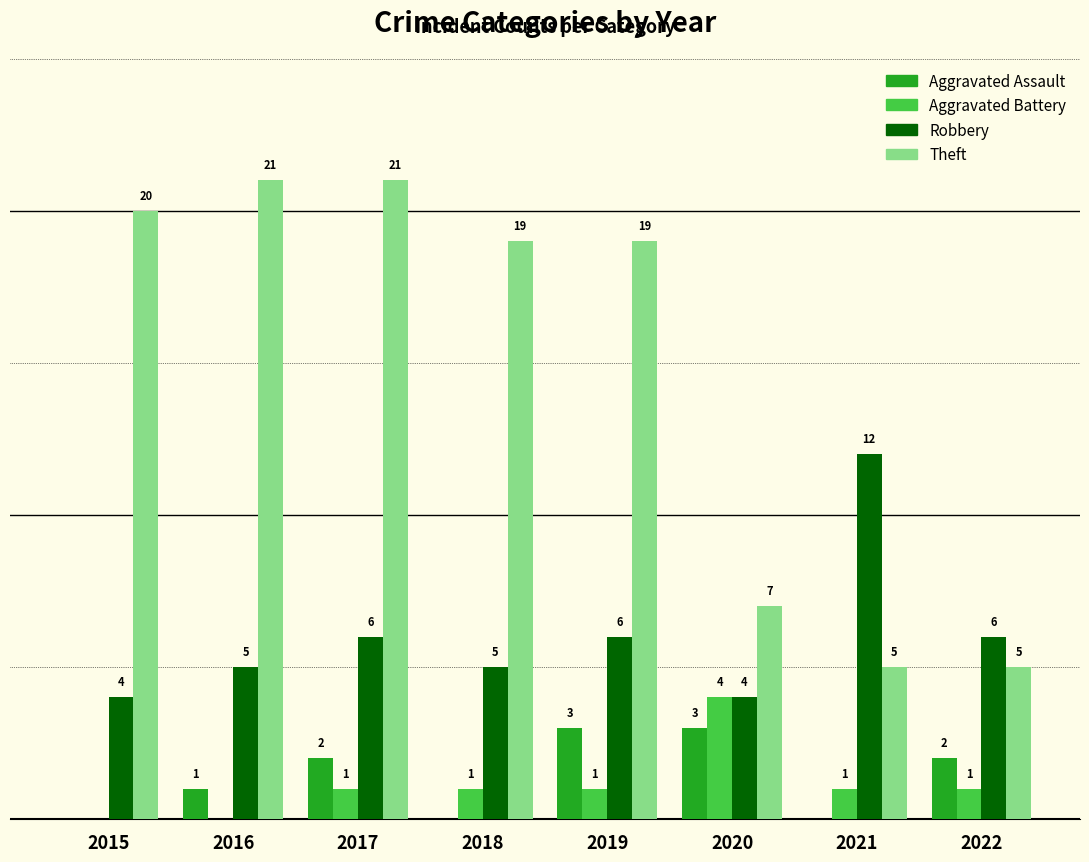

Does the chart contain stacked bars?

No